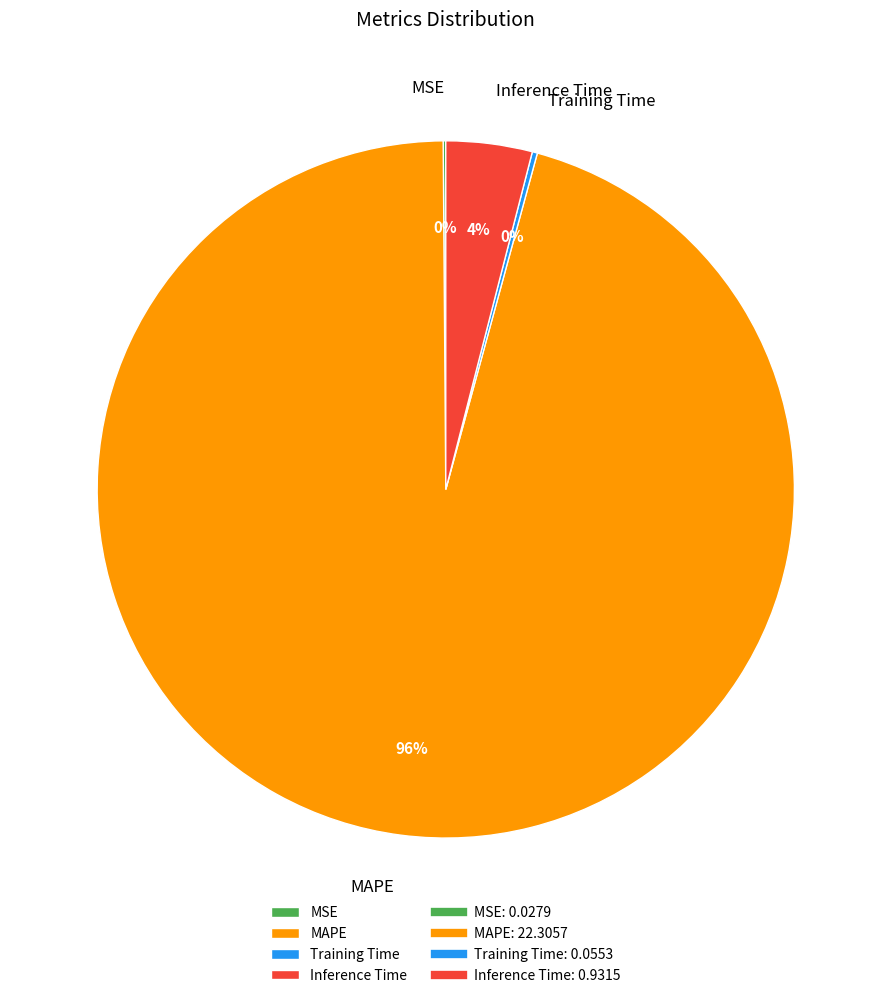

Which slice represents more than half of the pie?

MAPE